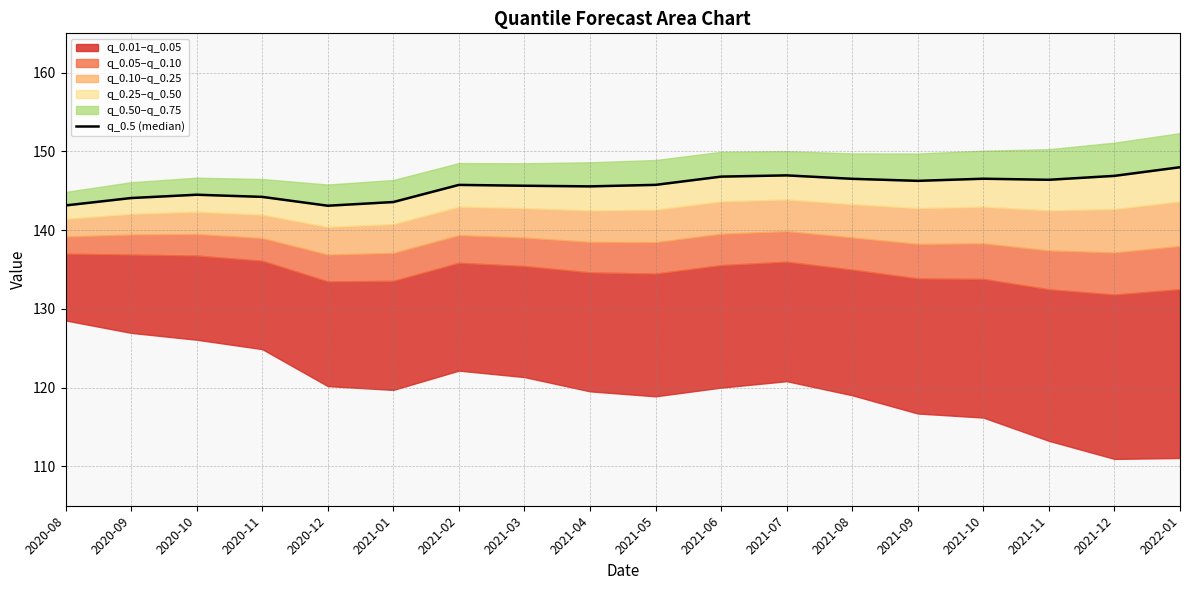

Does the chart display data point markers on the line(s)?

No